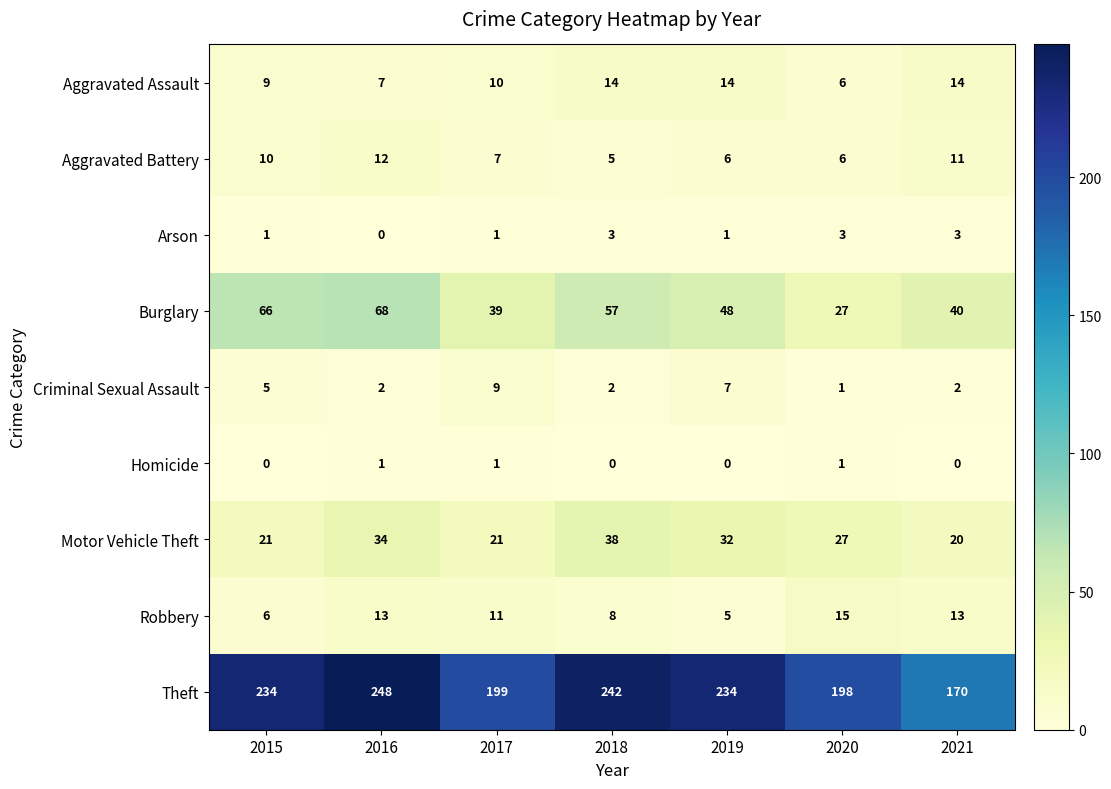

Which series has the largest range (max minus min)?

Theft